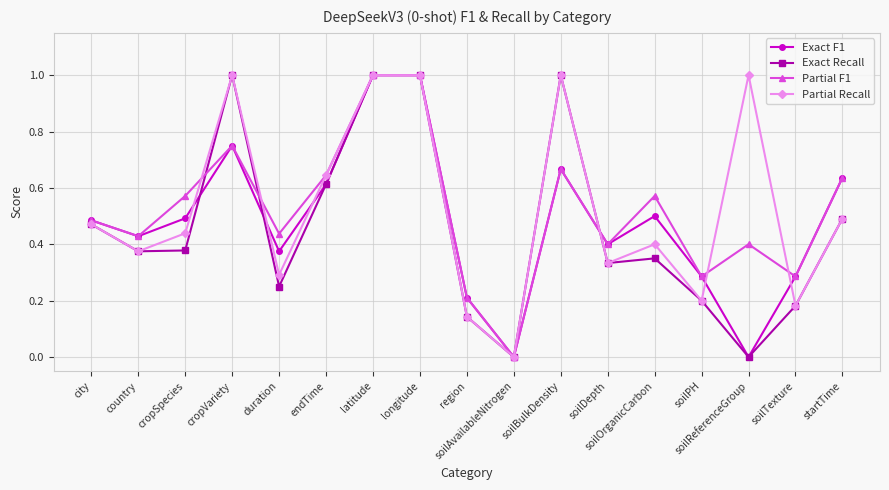

What position from the left is cropVariety?

4